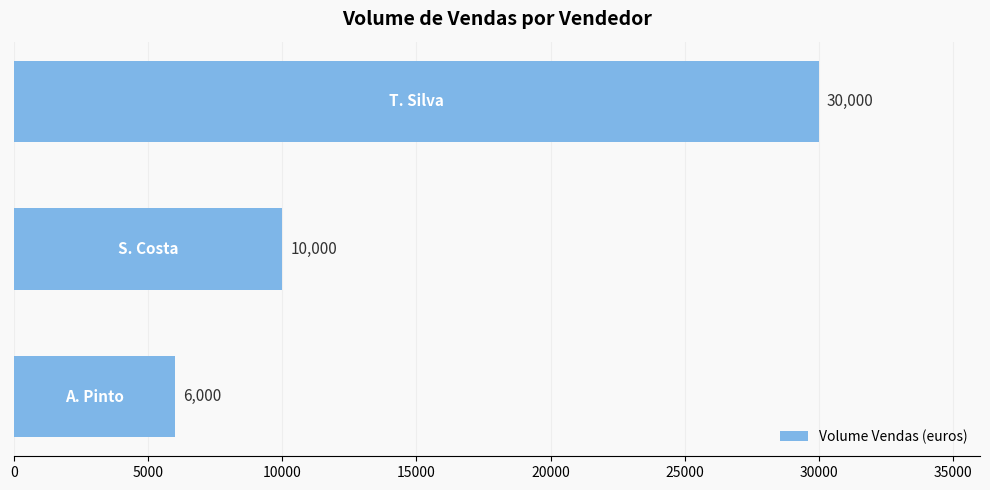

How many values are between 6000 and 30000?

3